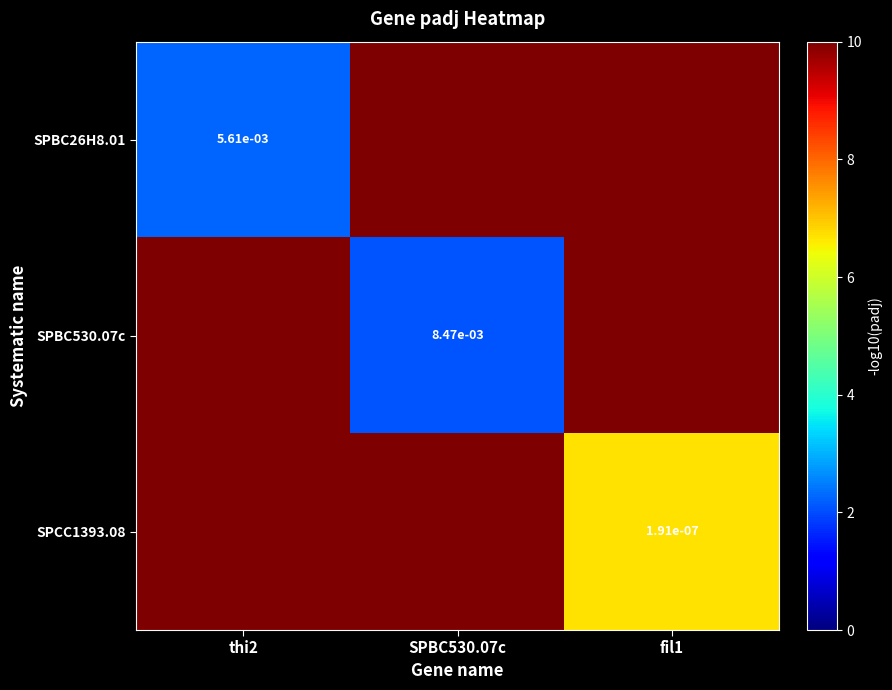

Is the value of SPCC1393.08 at SPBC530.07c greater than the value of SPBC530.07c at thi2?

No